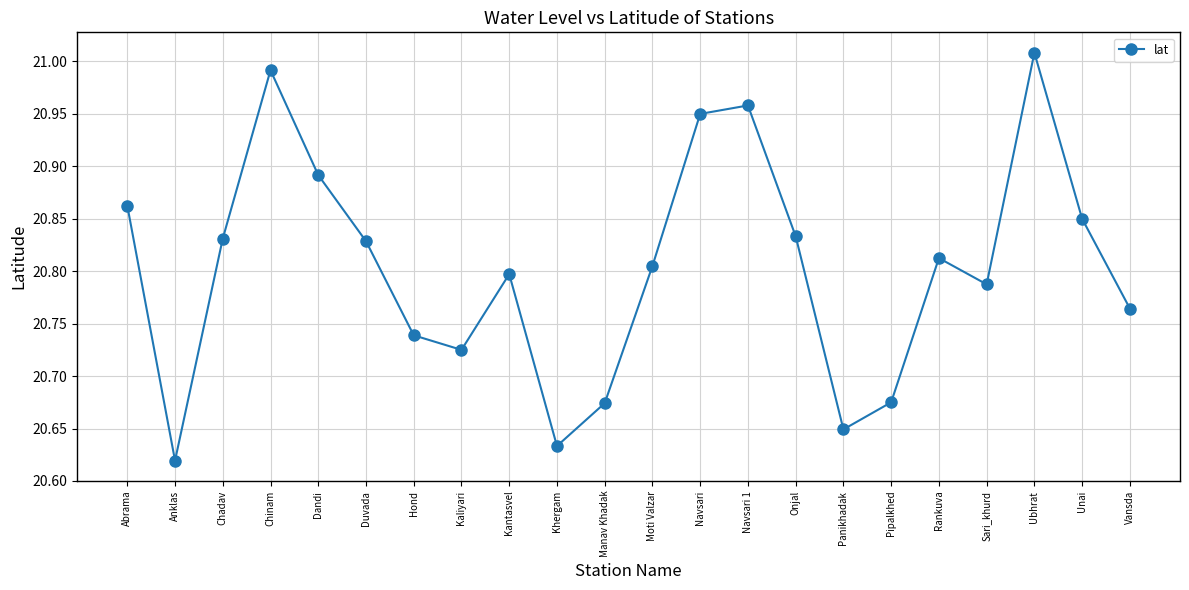

What is the label of the 1st point from the left?

Abrama